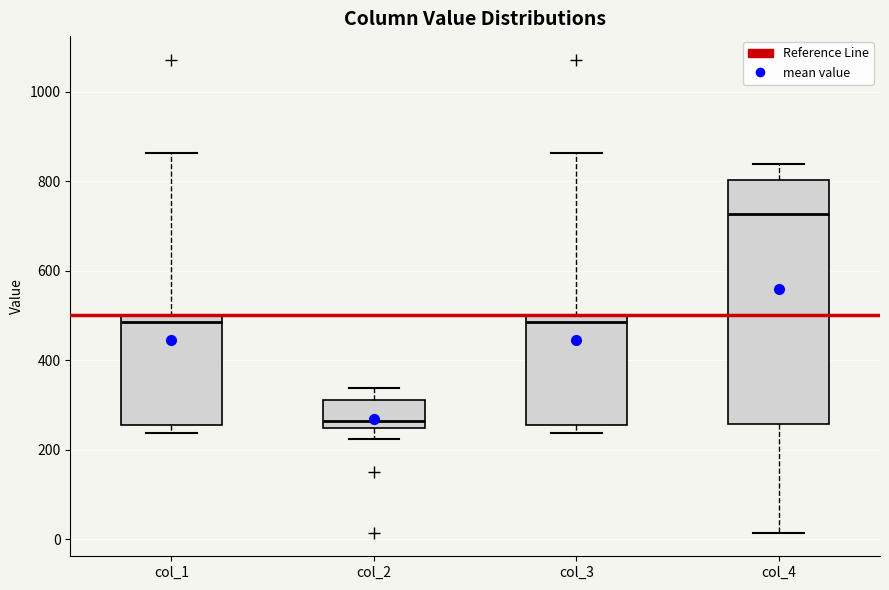

Which box is the tallest, from its lower edge to its upper edge?

col_4